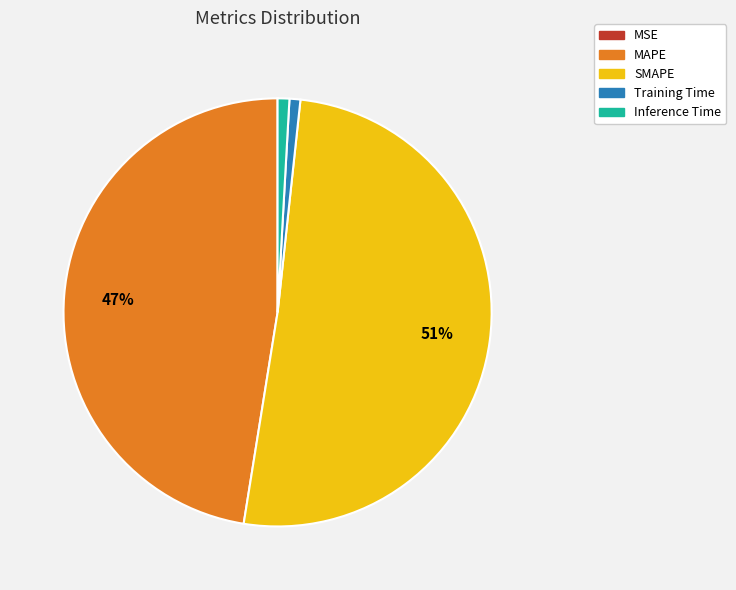

True or false: Inference Time accounts for 11% of the total.

False